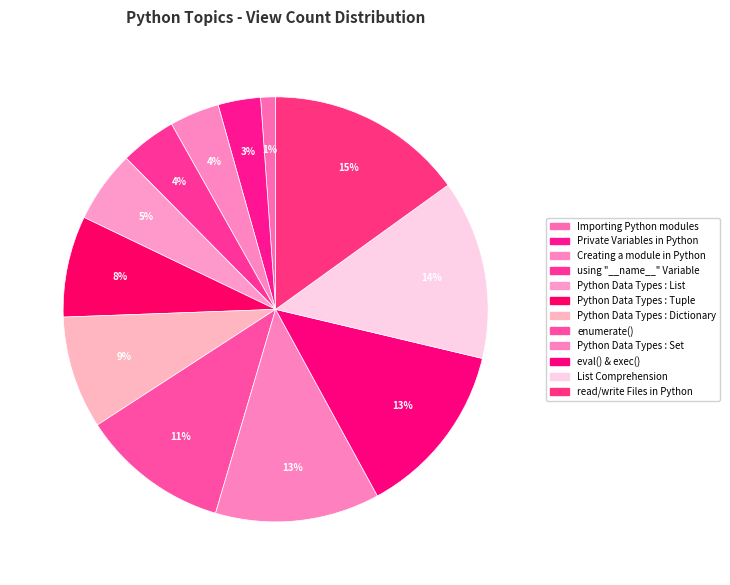

Is it true that Private Variables in Python is 3% of the pie?

True